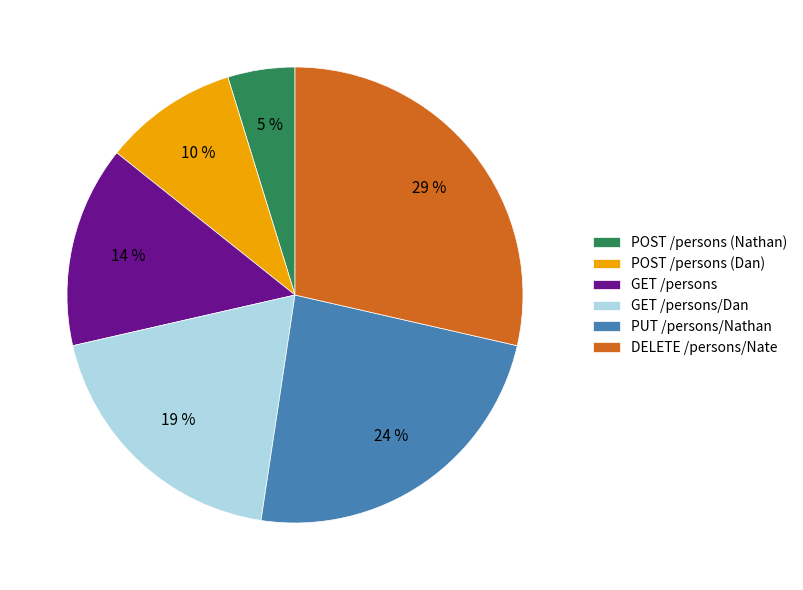

What percentage is the POST /persons (Dan) slice, to the nearest percent?

10%